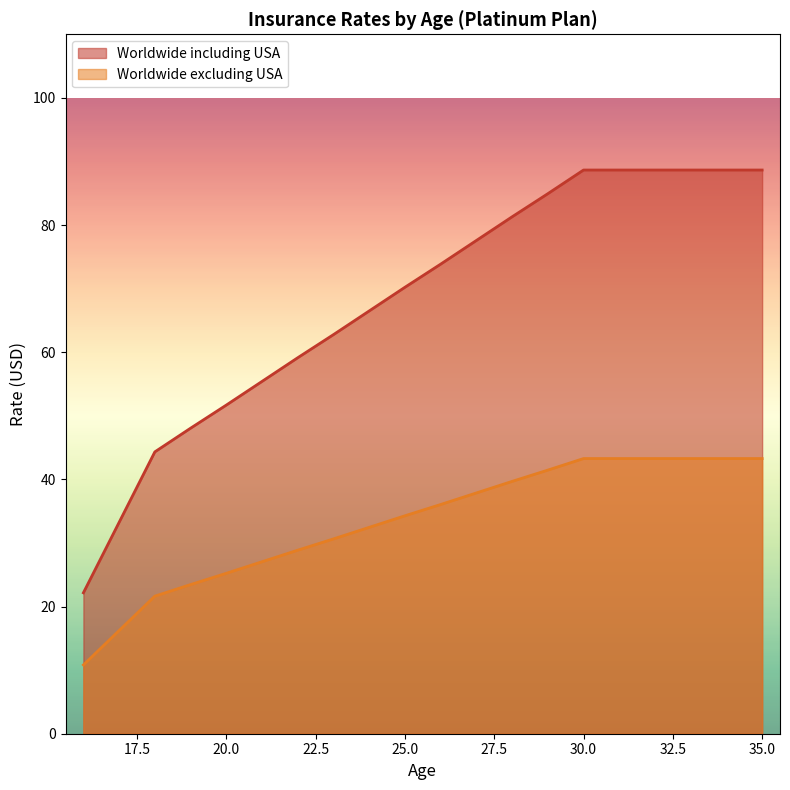

The Worldwide including USA series shows 51.7 at 20.0. True or false?

True